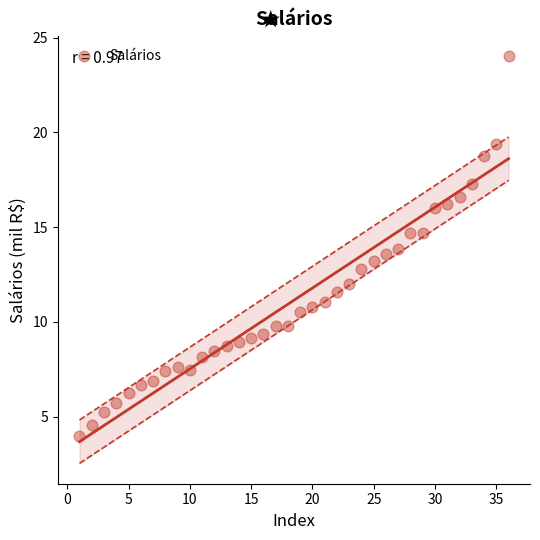

What is the range of Y values (max minus min)?

20.0